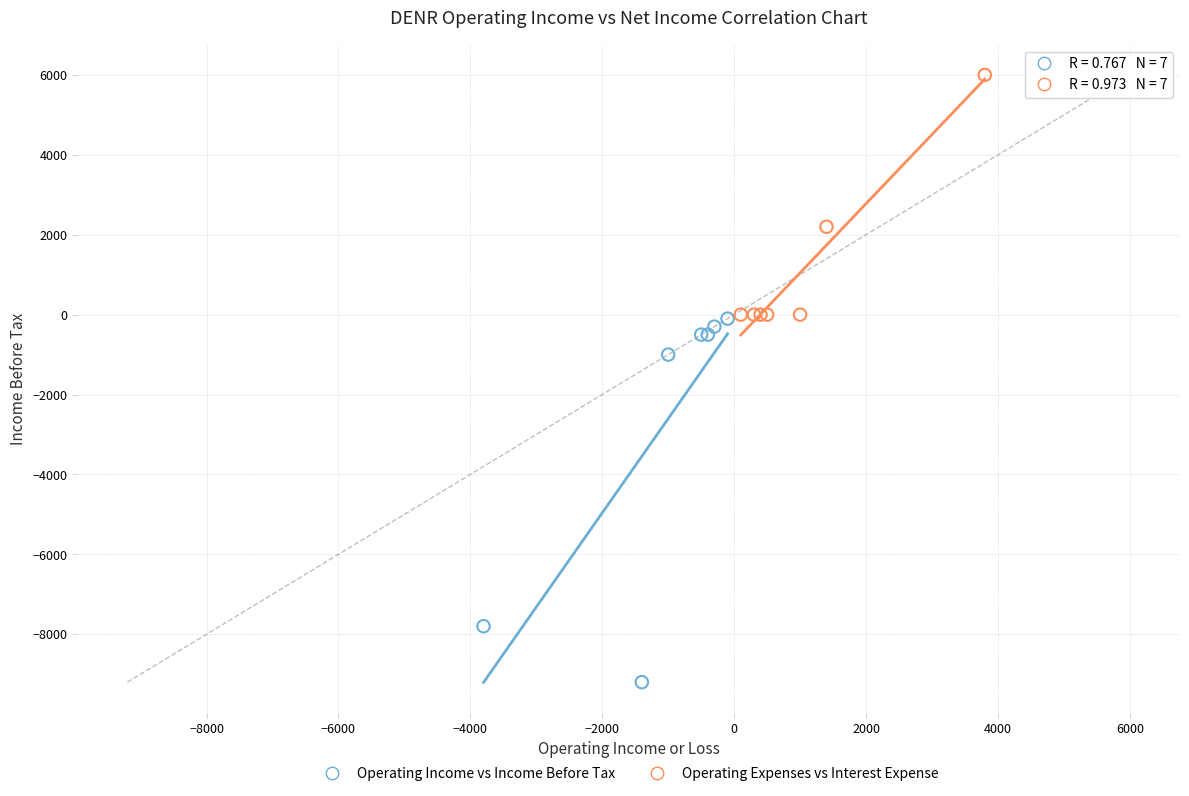

Which series contains the lowest Y value?

Operating Income vs Income Before Tax